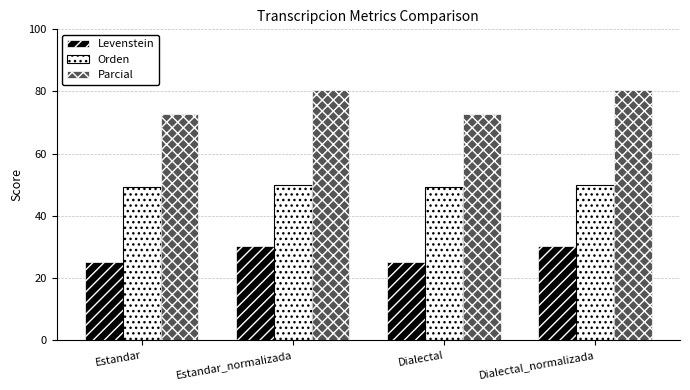

What is the spread (max minus min) of values at Dialectal?

47.6